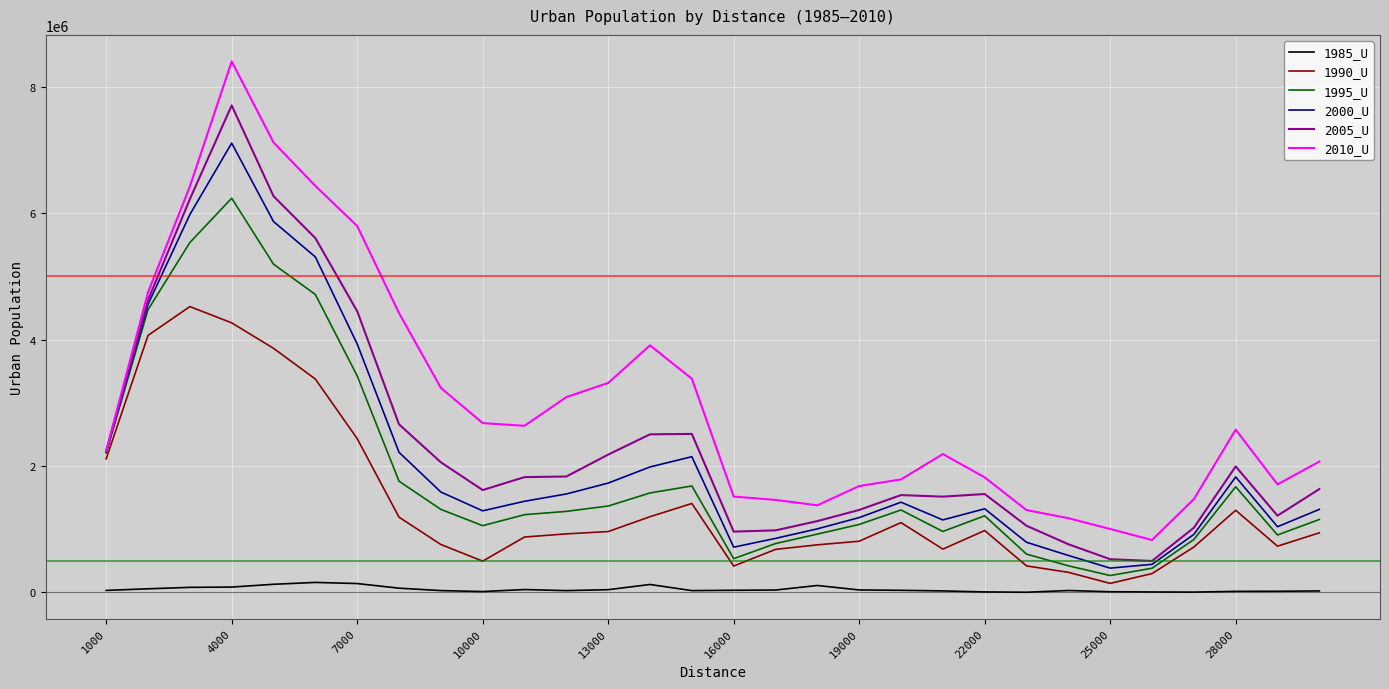

What is the maximum value shown in the chart?

8400170